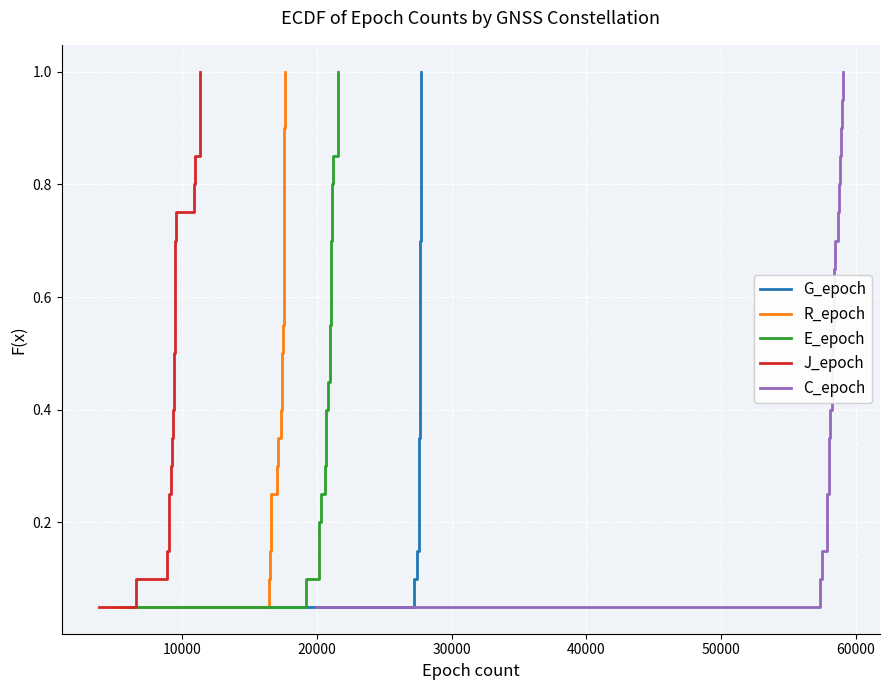

Reading left to right, what are all the values shown in this chart?

G_epoch: 0.1	0.1	0.1	0.2	0.2	0.3	0.3	0.4	0.5	0.5	0.6	0.6	0.7	0.7	0.8	0.8	0.8	0.9	0.9	1.0
R_epoch: 0.1	0.1	0.1	0.2	0.2	0.3	0.3	0.4	0.5	0.5	0.6	0.6	0.7	0.7	0.8	0.8	0.8	0.9	0.9	1.0
E_epoch: 0.1	0.1	0.1	0.2	0.2	0.3	0.3	0.4	0.5	0.5	0.6	0.6	0.7	0.7	0.8	0.8	0.8	0.9	0.9	1.0
J_epoch: 0.1	0.1	0.1	0.2	0.2	0.3	0.3	0.4	0.5	0.5	0.6	0.6	0.7	0.7	0.8	0.8	0.8	0.9	0.9	1.0
C_epoch: 0.1	0.1	0.1	0.2	0.2	0.3	0.3	0.4	0.5	0.5	0.6	0.6	0.7	0.7	0.8	0.8	0.8	0.9	0.9	1.0